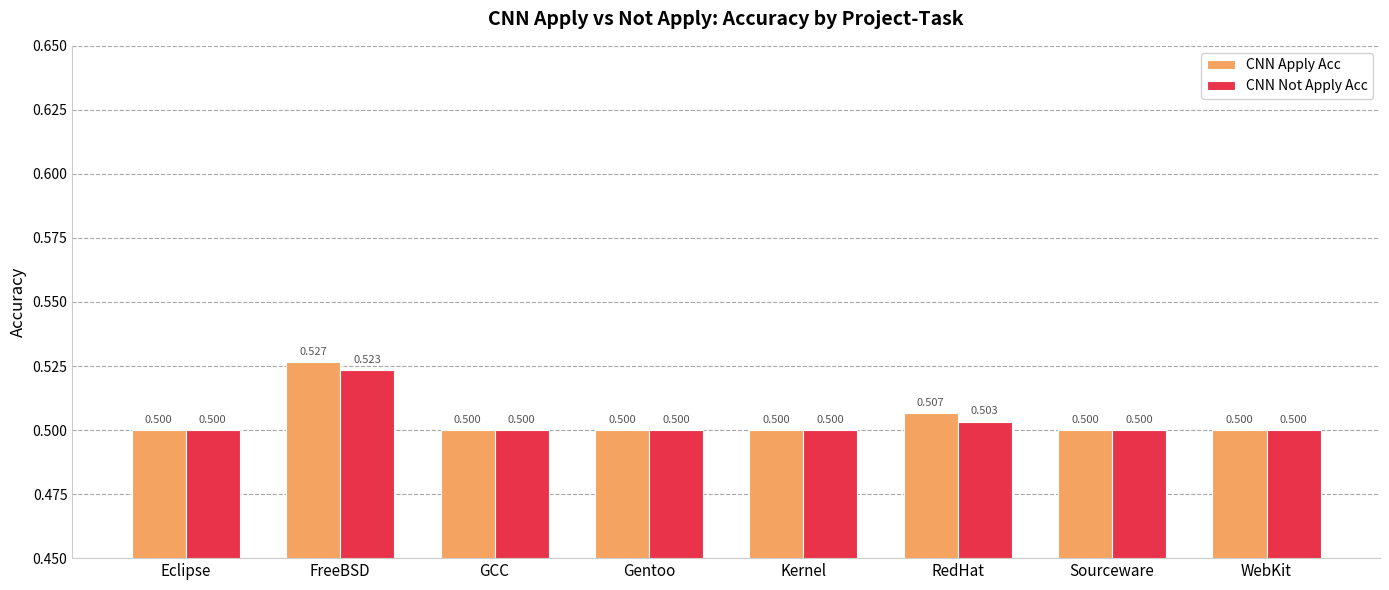

The CNN Apply Acc series shows 0.8 at Gentoo. True or false?

False